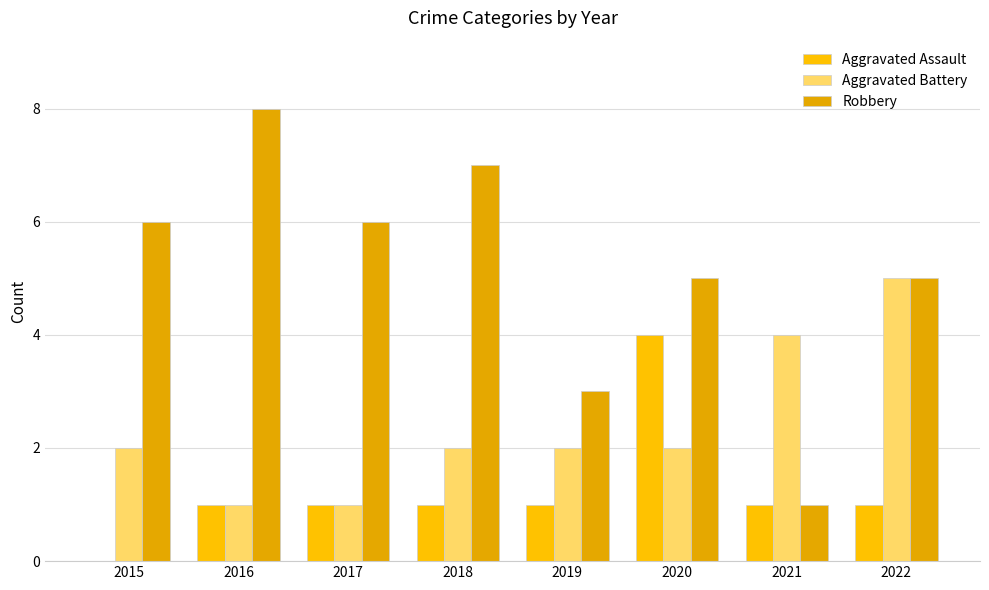

At which category is the sum across all series the highest?

2020